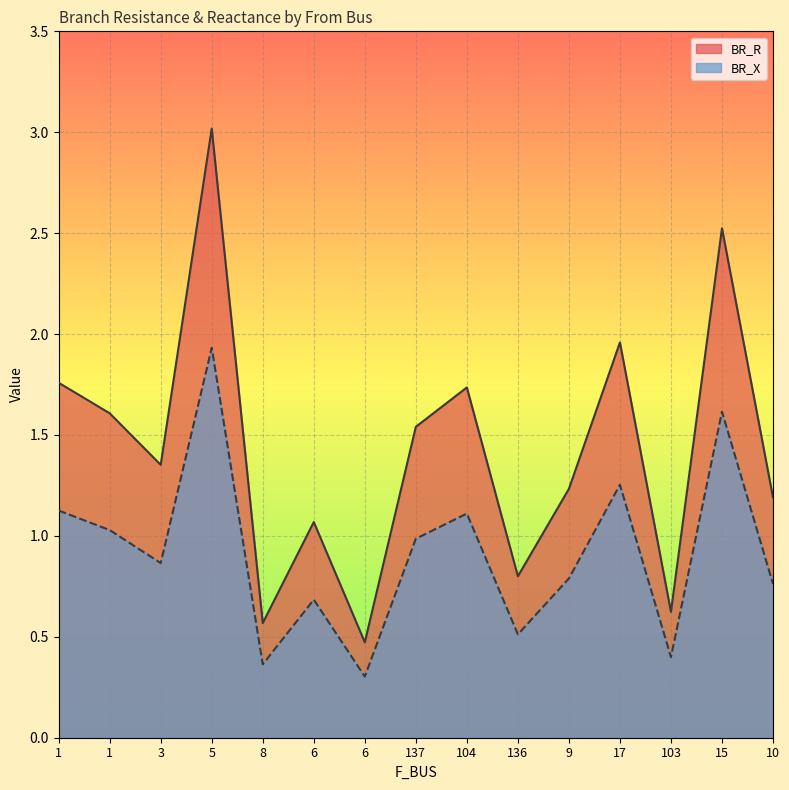

True or false: BR_R and BR_X intersect in this chart.

False